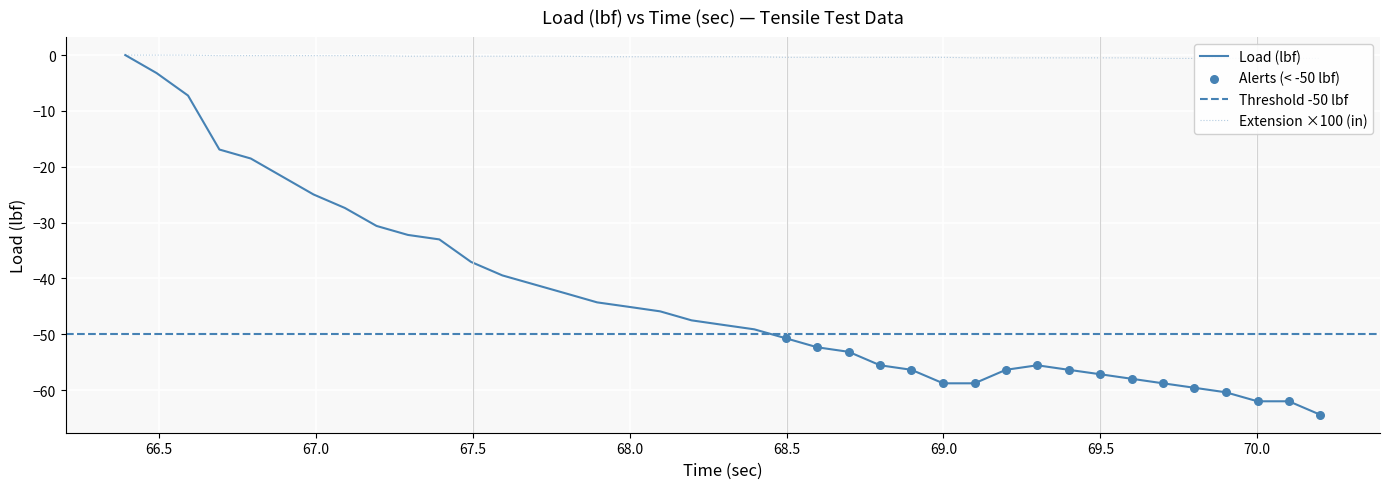

What is the lowest value of the Load (lbf) series?

-64.4